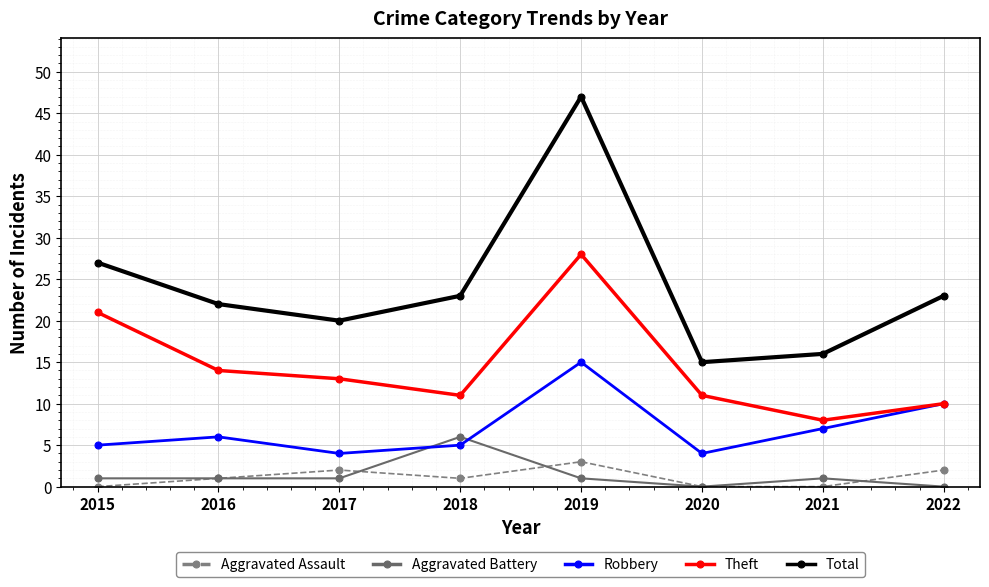

True or false: Aggravated Assault and Total intersect in this chart.

False